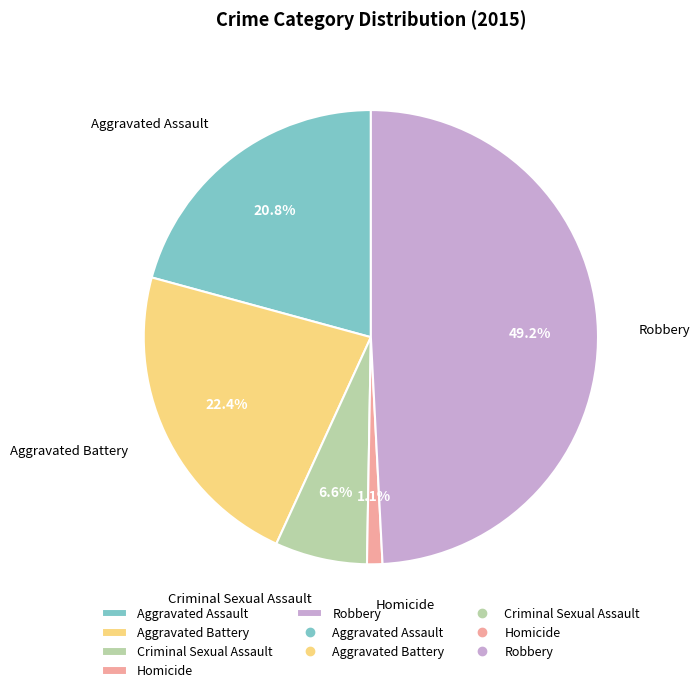

Count the number of slices in the pie.

5